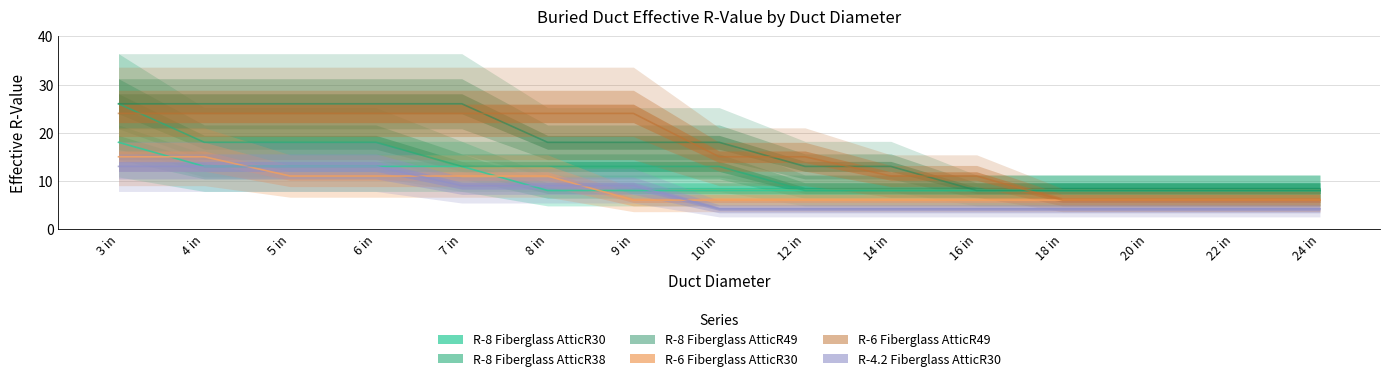

What is the difference between the second highest and minimum values in the R-8 Fiberglass AtticR38 series?

10.0